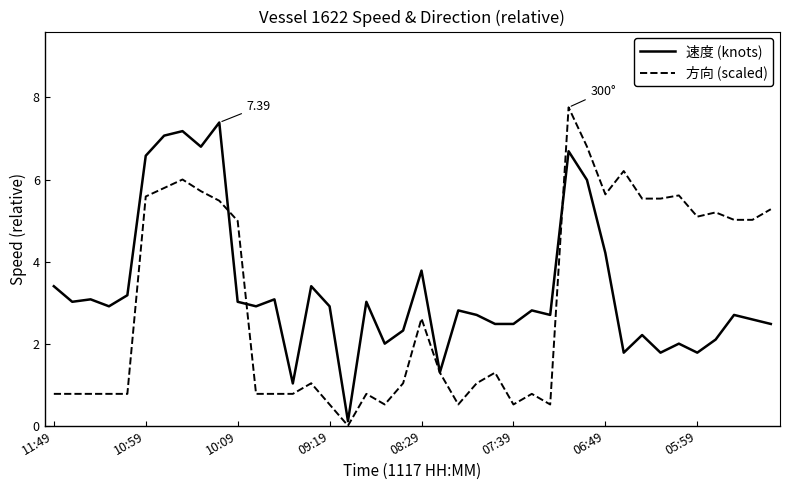

Which series has the widest spread of values?

方向 (scaled)